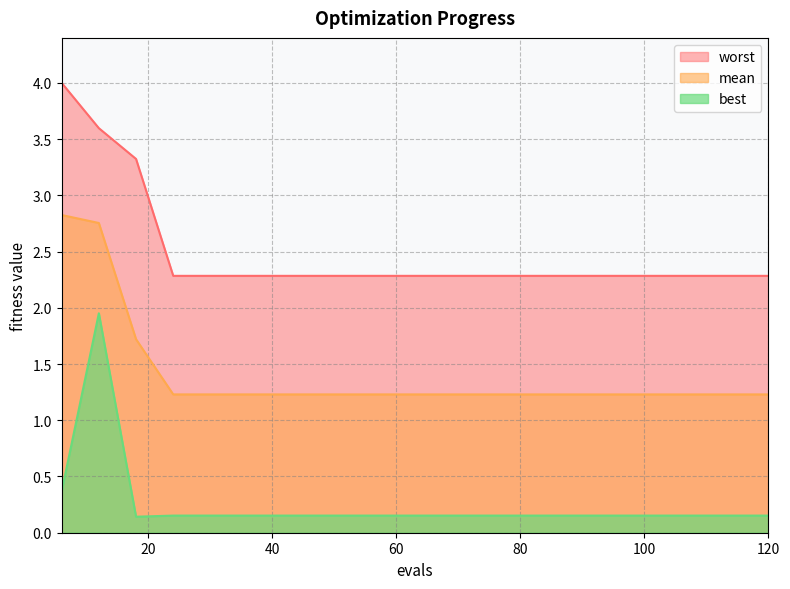

Where is the first local maximum for best?

12